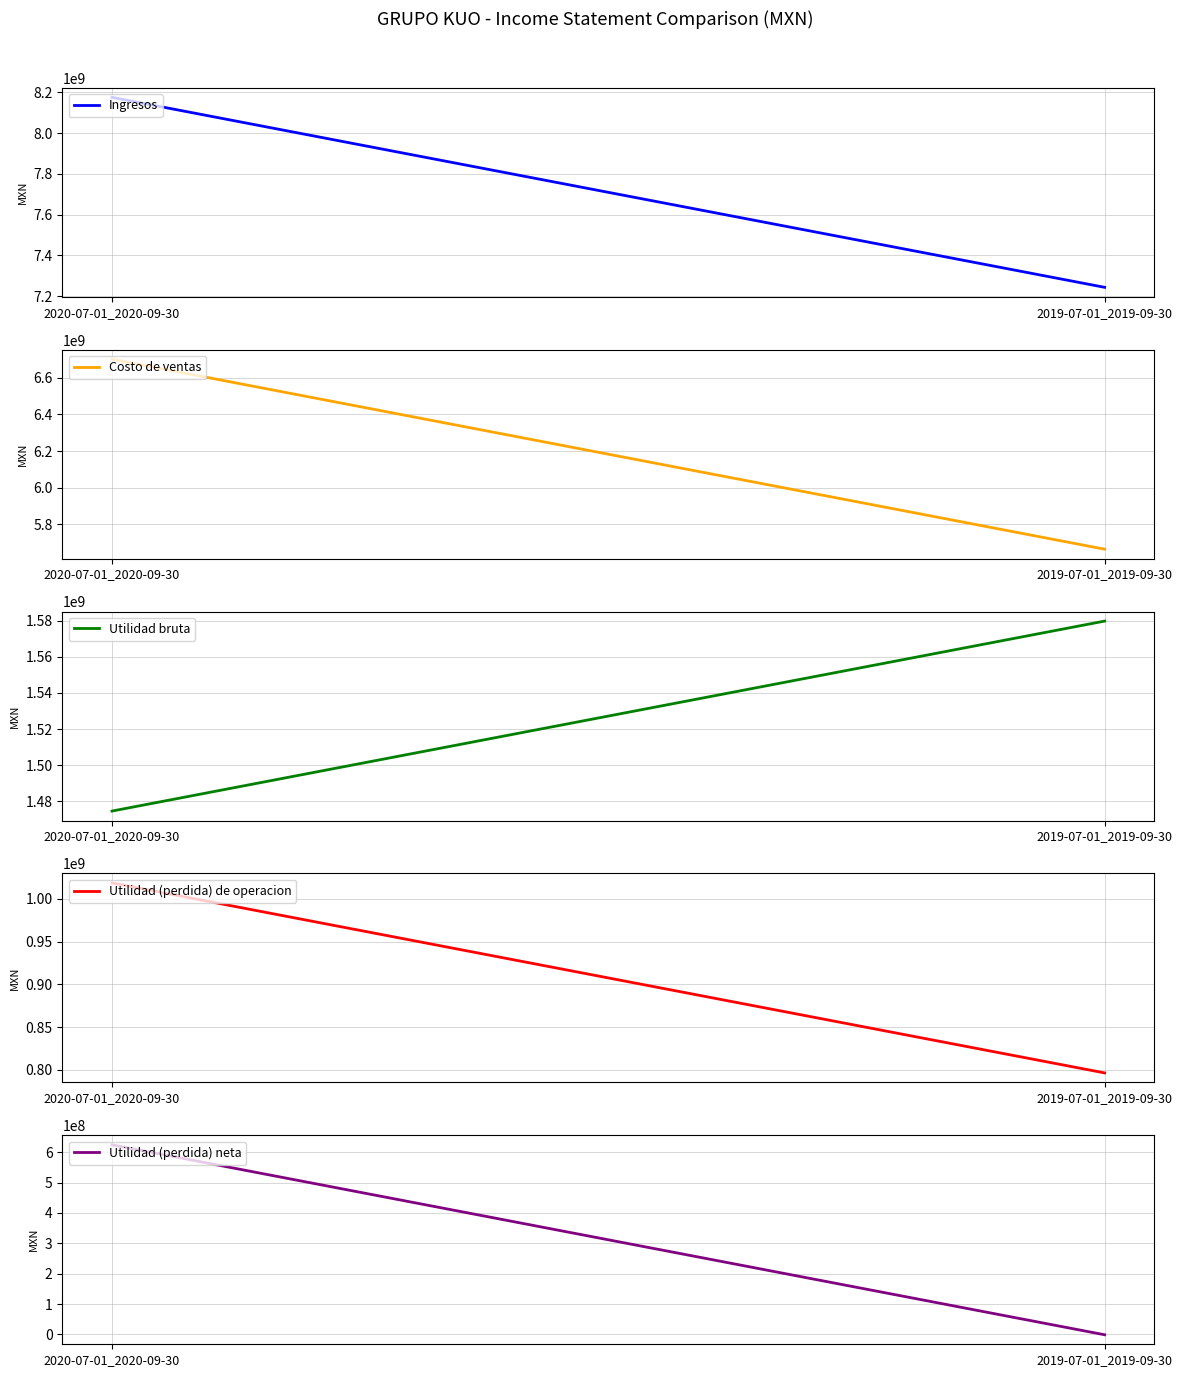

What are all the series names shown in the legend?

Ingresos, Costo de ventas, Utilidad bruta, Utilidad (perdida) de operacion, Utilidad (perdida) neta